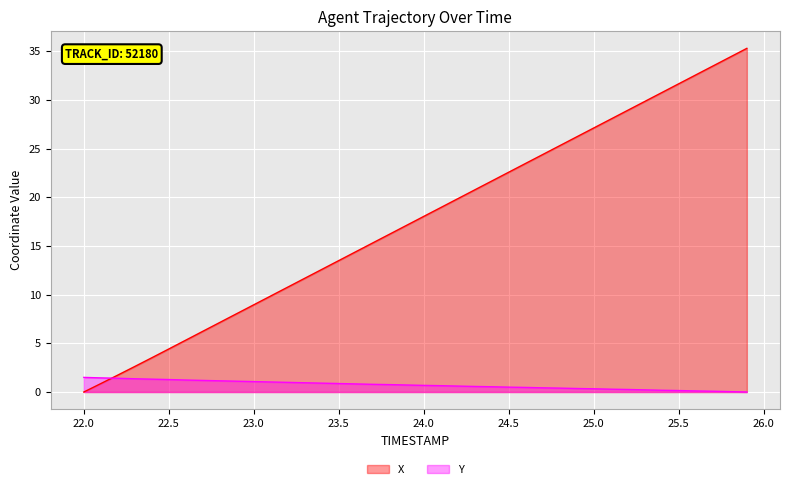

What is the maximum value for X?

35.3